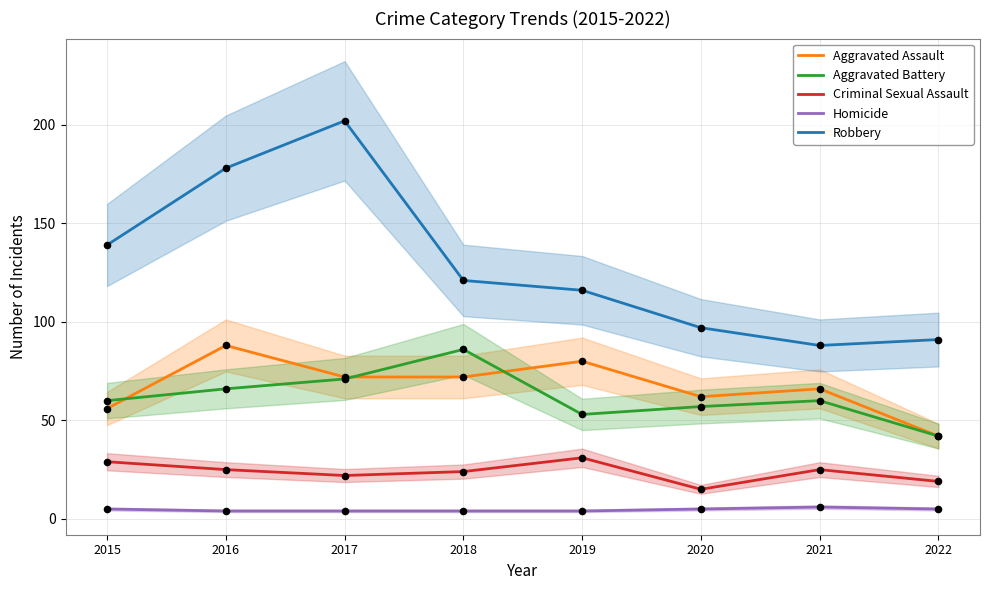

Which series contains the highest Y value?

Robbery